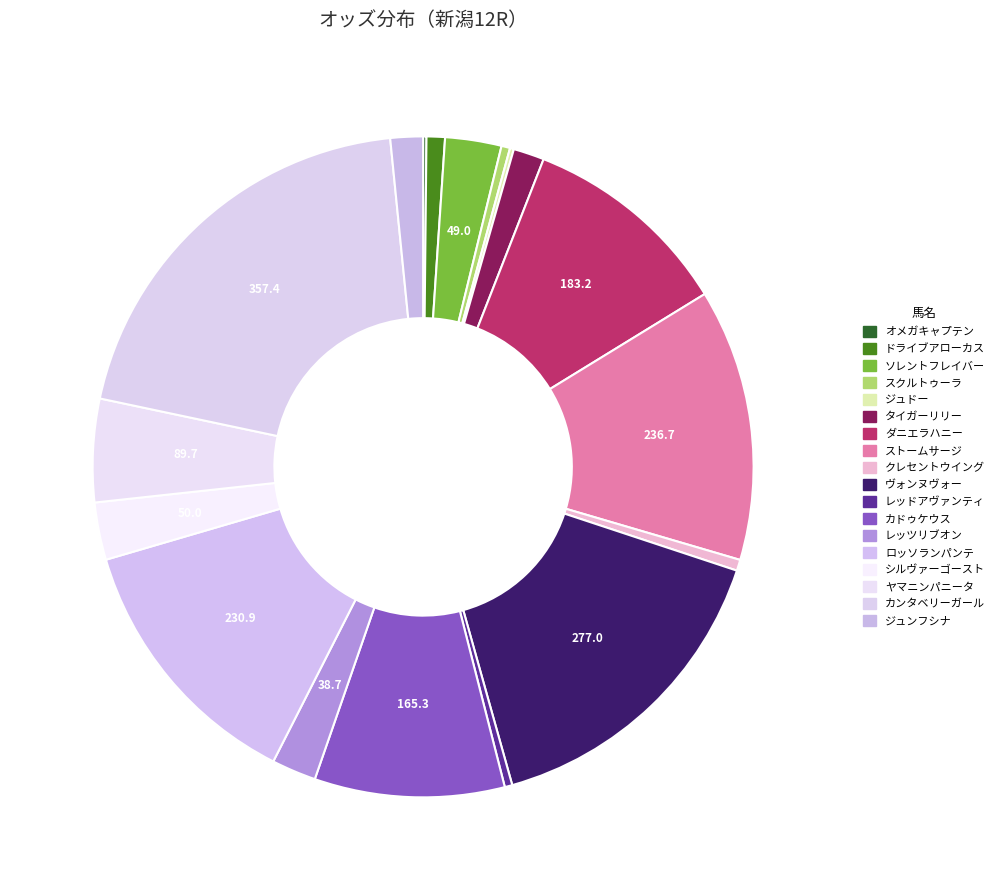

To the nearest percent, what is the combined percentage of ダニエラハニー and スクルトゥーラ?

11%